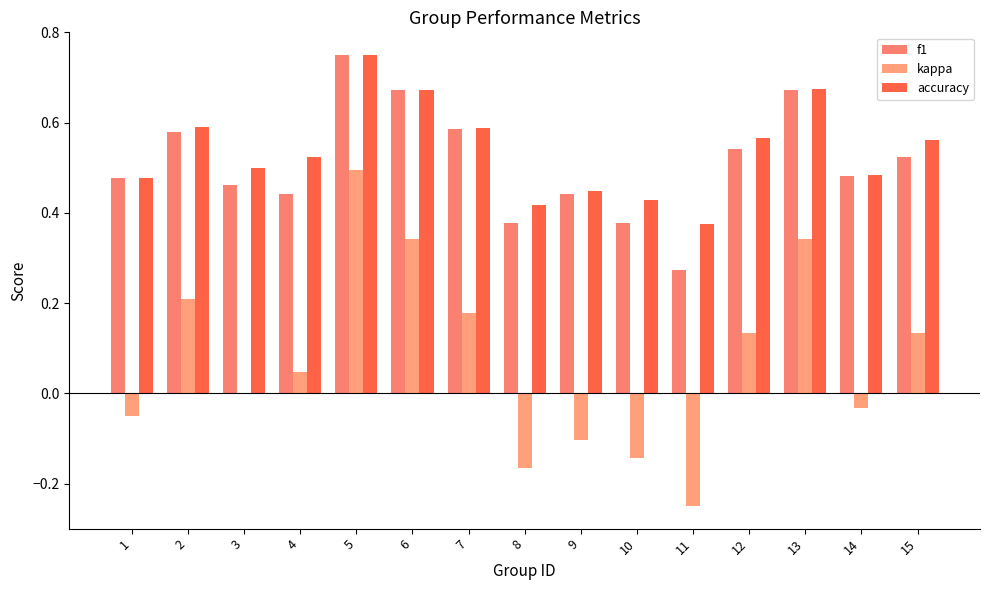

Is the value of f1 at 15 greater than the value of kappa at 2?

Yes